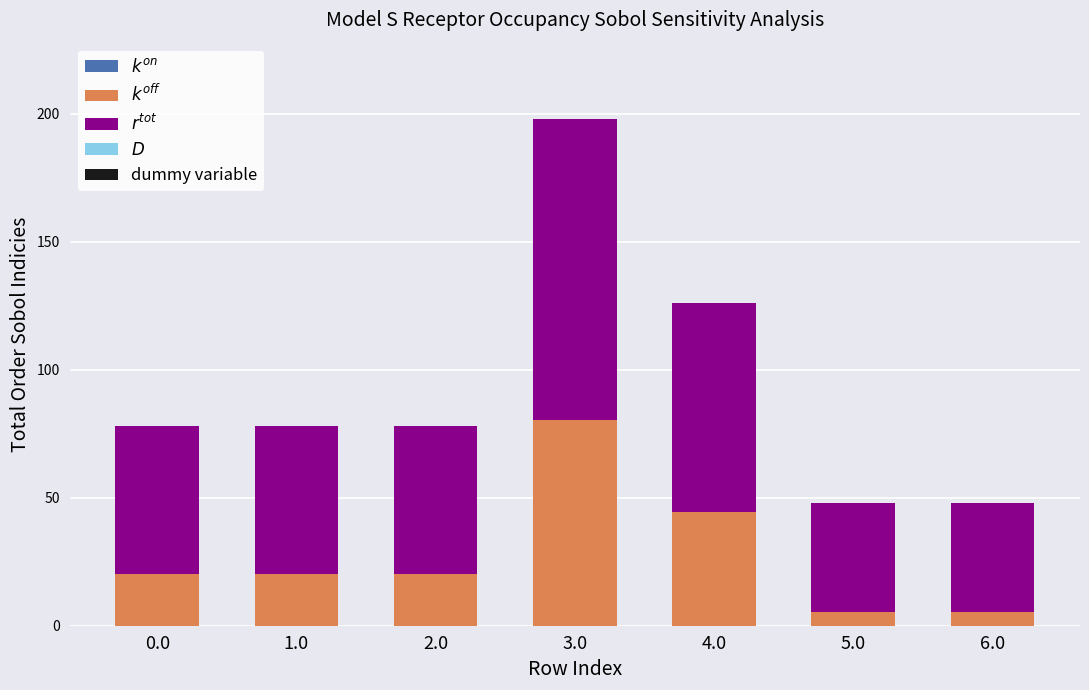

At which category is the sum across all series the highest?

3.0